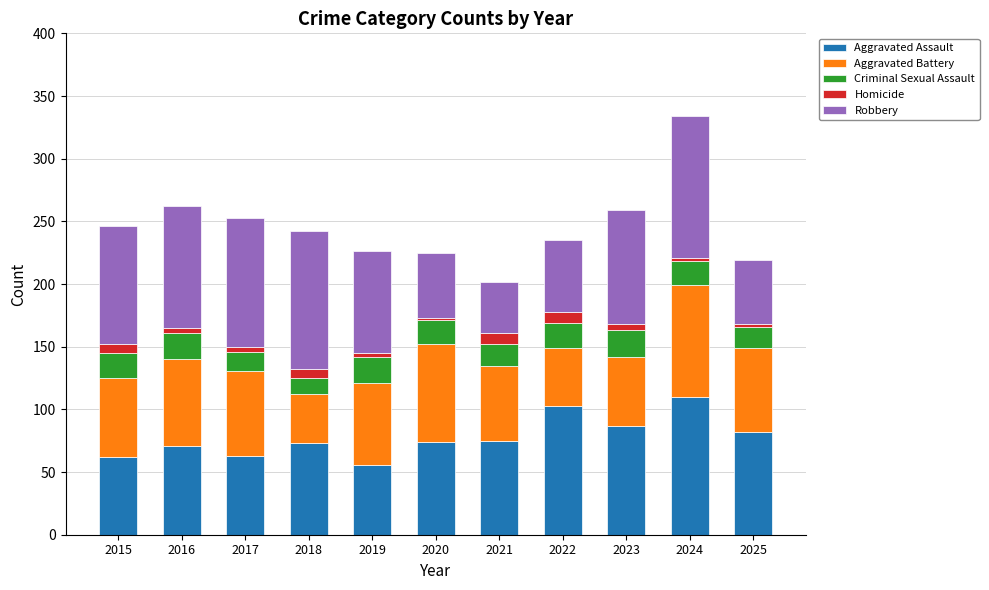

What is the total value across all series at 2022?

235